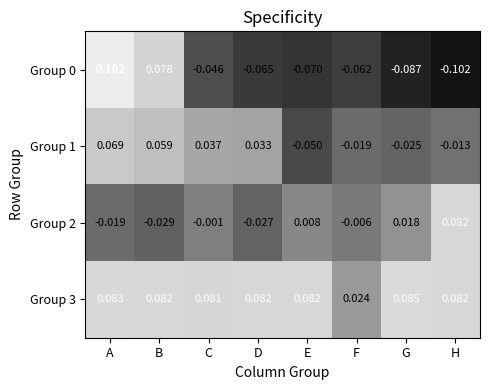

List the labels in order of Group 1 value, smallest first.

E, G, F, H, D, C, B, A